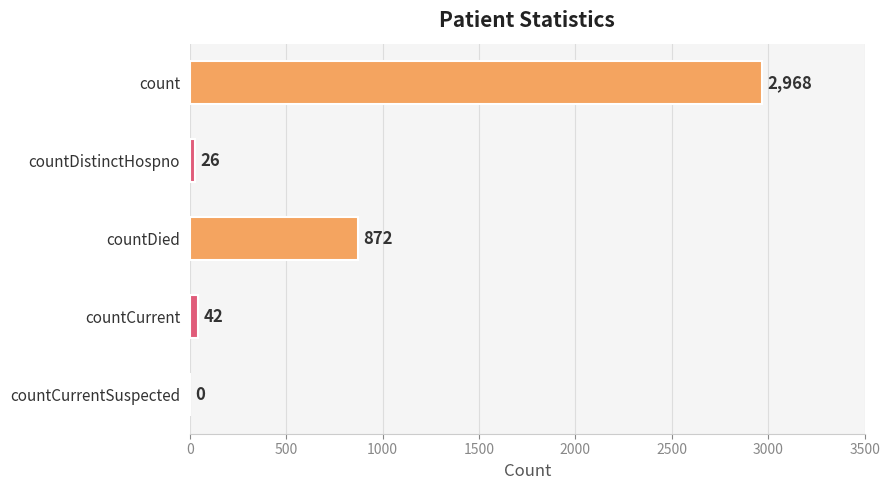

What is the greatest value displayed?

2968